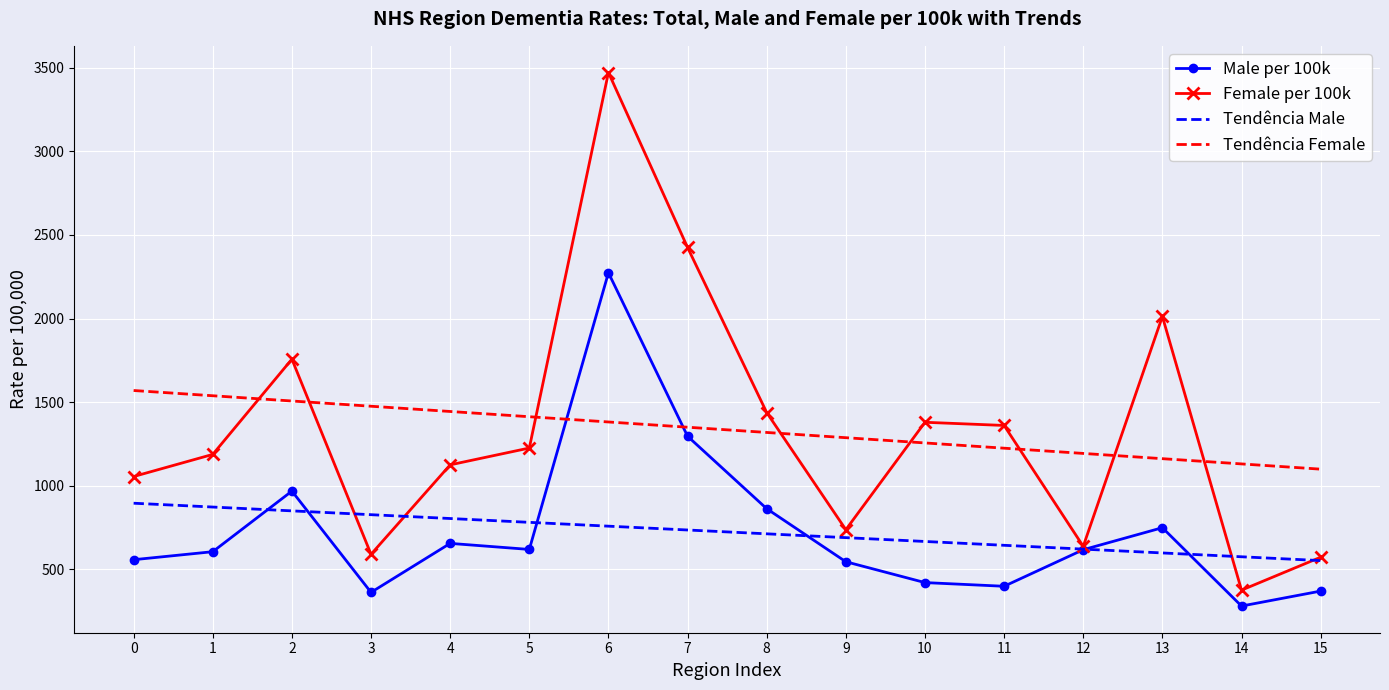

What is the difference between the maximum and minimum values in the Tendência Female series?

470.1